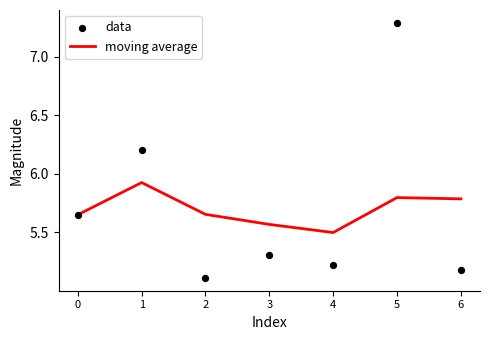

Which series has the largest total across all categories?

data